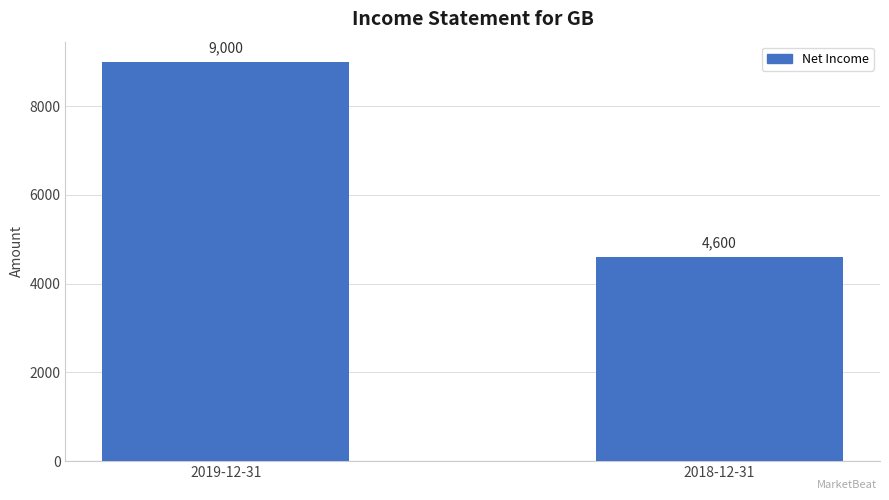

How many series are shown in this chart?

1